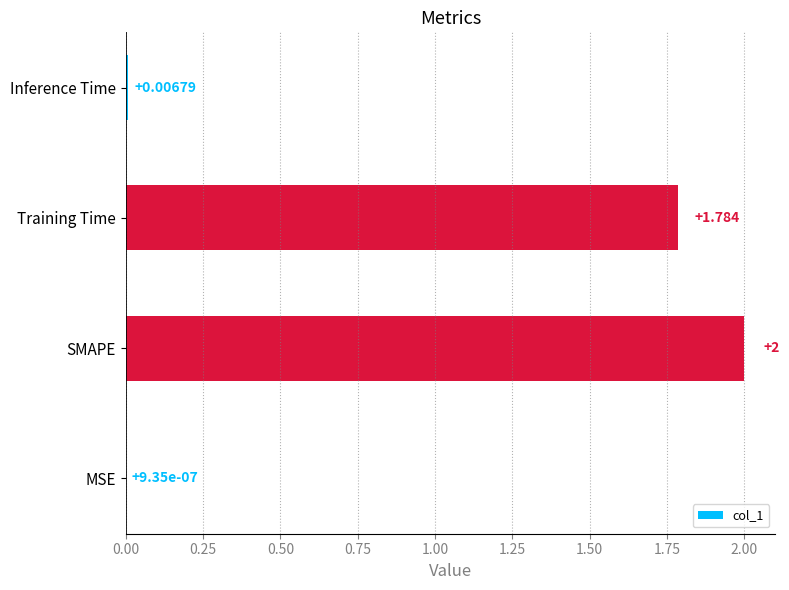

Where is the data nearest to the value 1?

Training Time